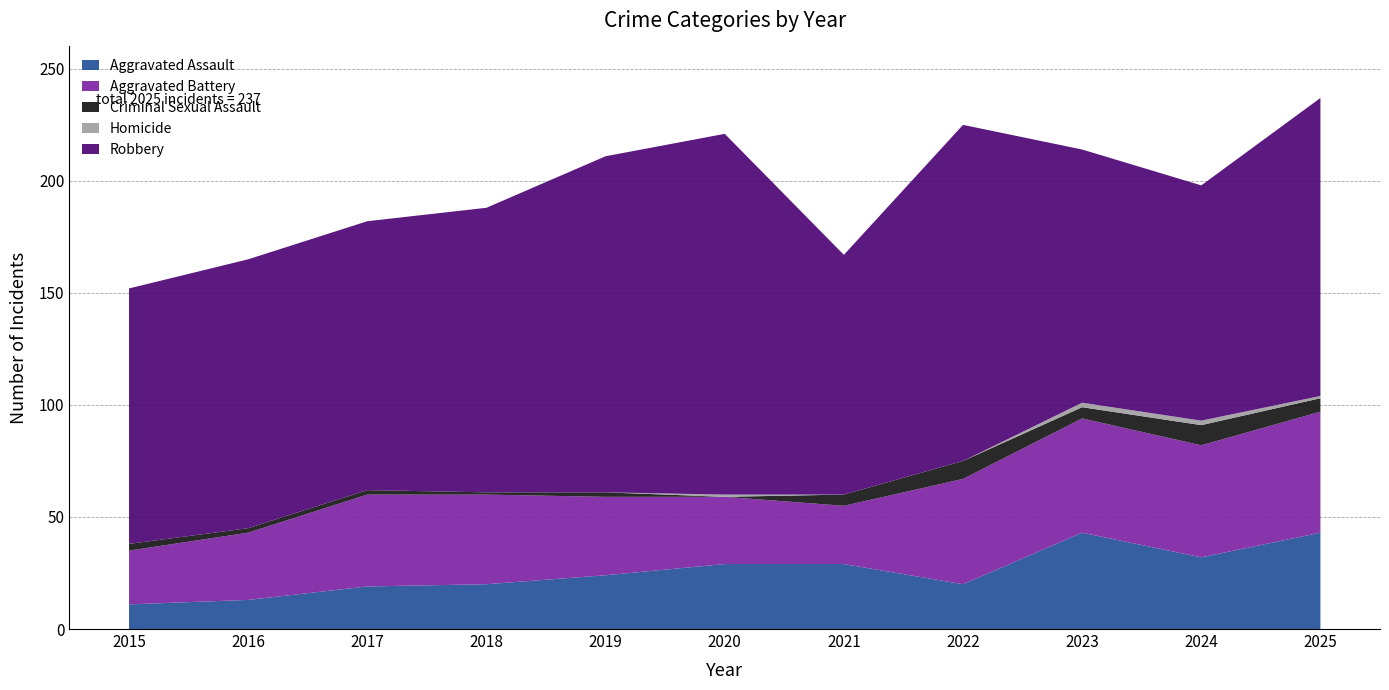

Reading left to right, transcribe all the data shown in this chart.

Aggravated Assault: 2015=11	2016=13	2017=19	2018=20	2019=24	2020=29	2021=29	2022=20	2023=43	2024=32	2025=43
Aggravated Battery: 2015=24	2016=30	2017=41	2018=40	2019=35	2020=30	2021=26	2022=47	2023=51	2024=50	2025=54
Criminal Sexual Assault: 2015=3	2016=2	2017=2	2018=1	2019=2	2020=0	2021=5	2022=8	2023=5	2024=9	2025=6
Homicide: 2015=0	2016=0	2017=0	2018=0	2019=0	2020=1	2021=0	2022=0	2023=2	2024=2	2025=1
Robbery: 2015=114	2016=120	2017=120	2018=127	2019=150	2020=161	2021=107	2022=150	2023=113	2024=105	2025=133